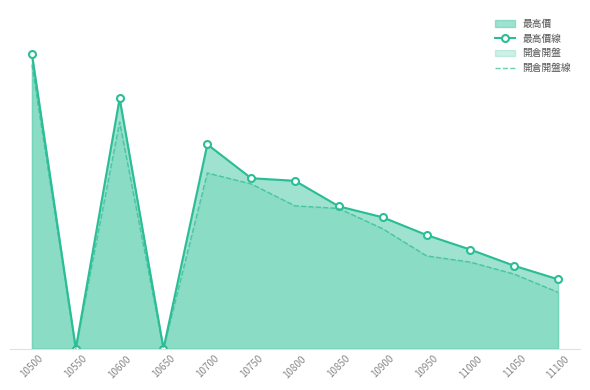

True or false: 開倉開盤線 has a value of 435 at 10600.

True